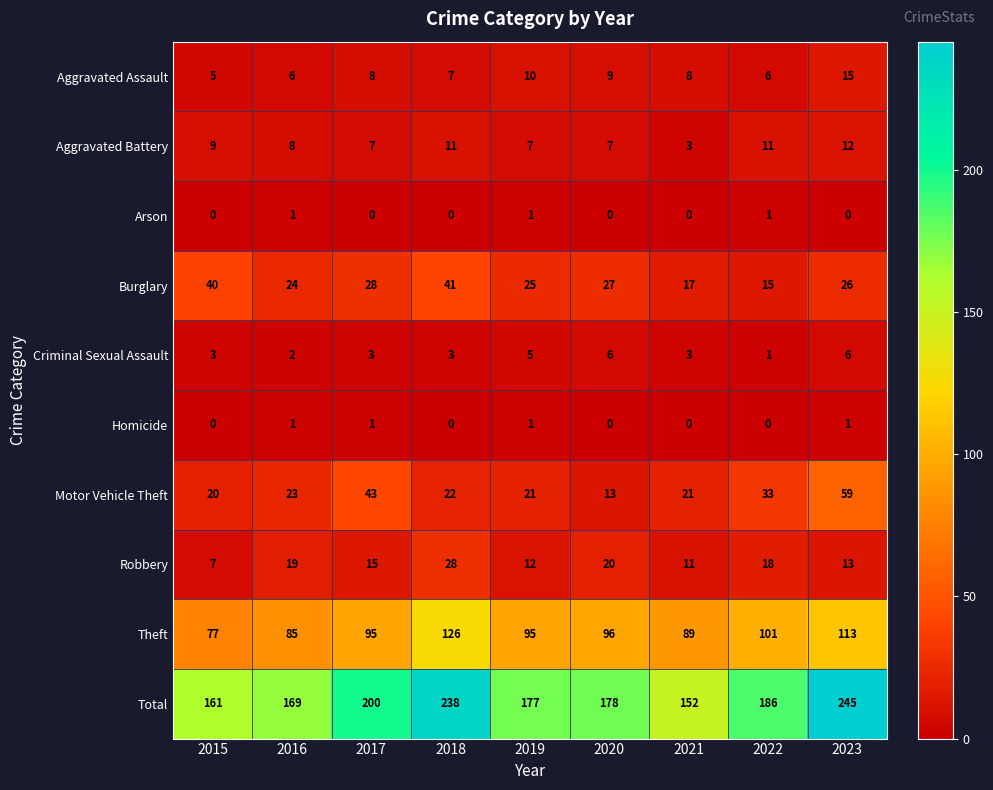

Which series has the widest spread of values?

Total